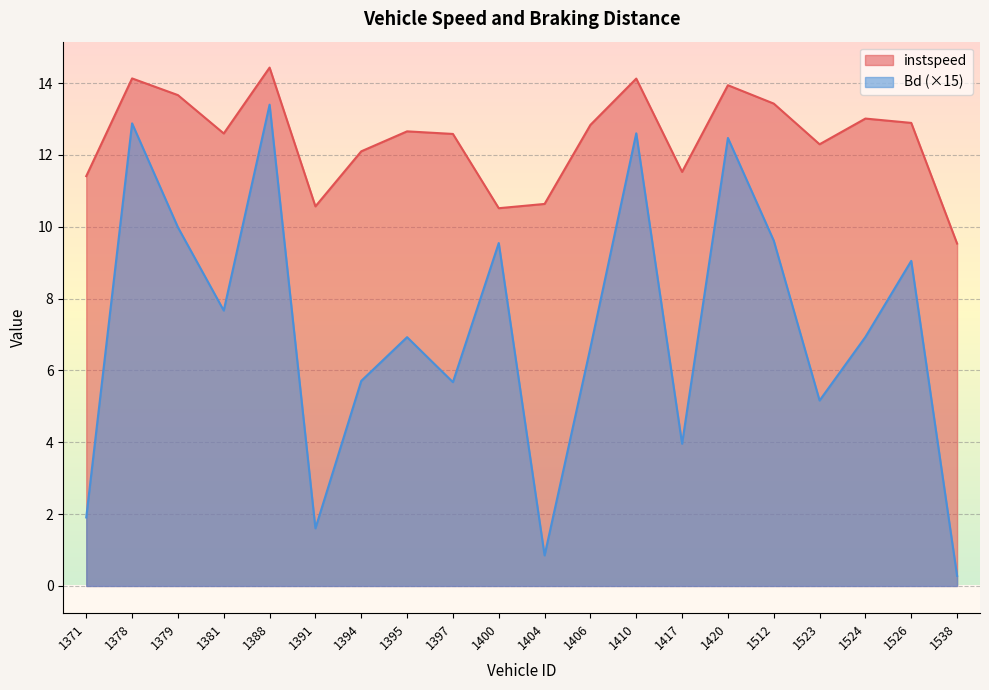

What is the difference between the maximum and minimum values in the Bd series?

13.1